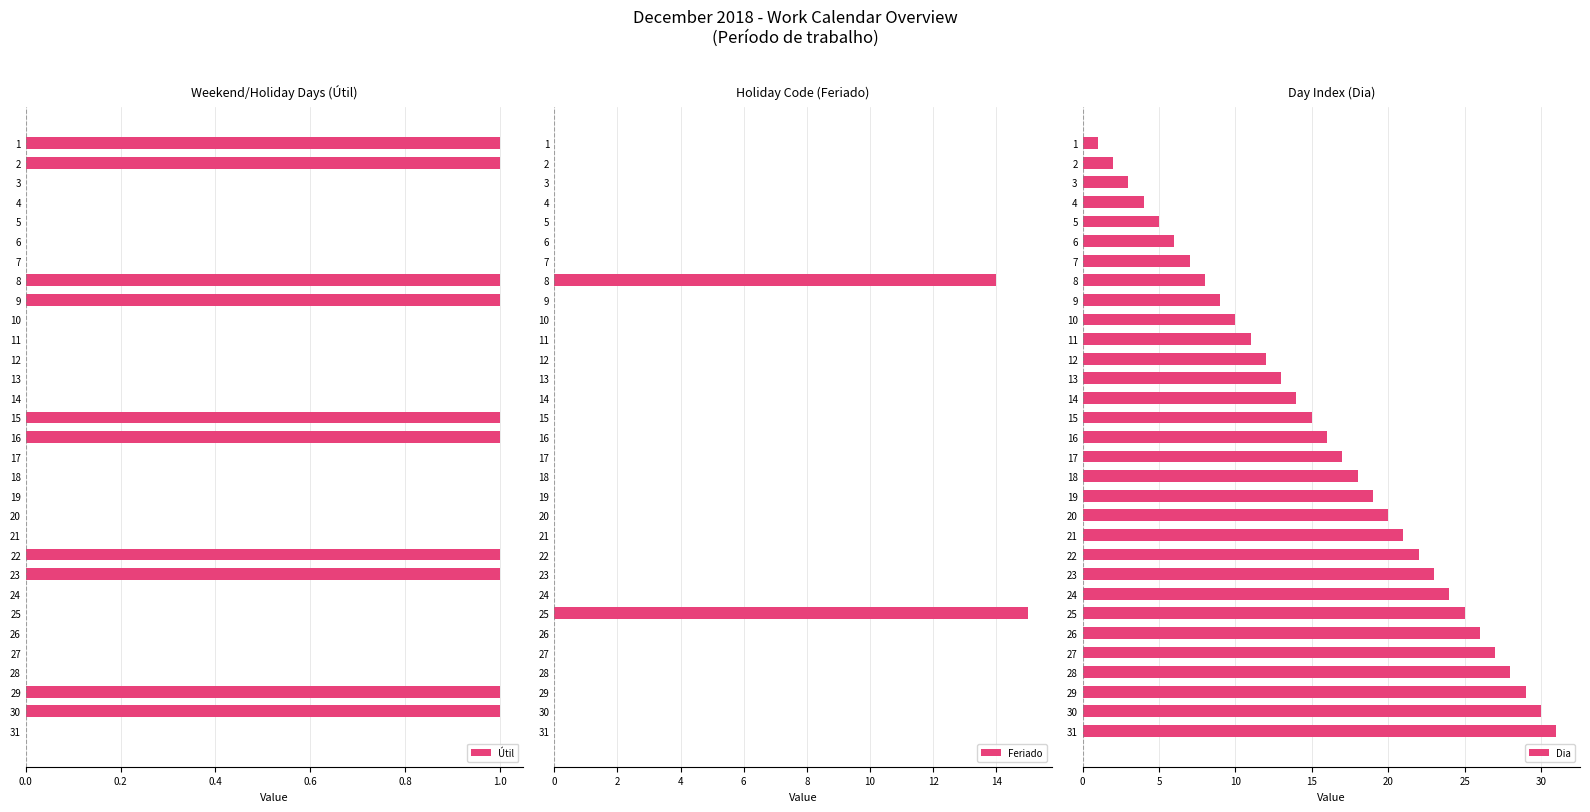

The value of Útil at 21 is 0. True or false?

True